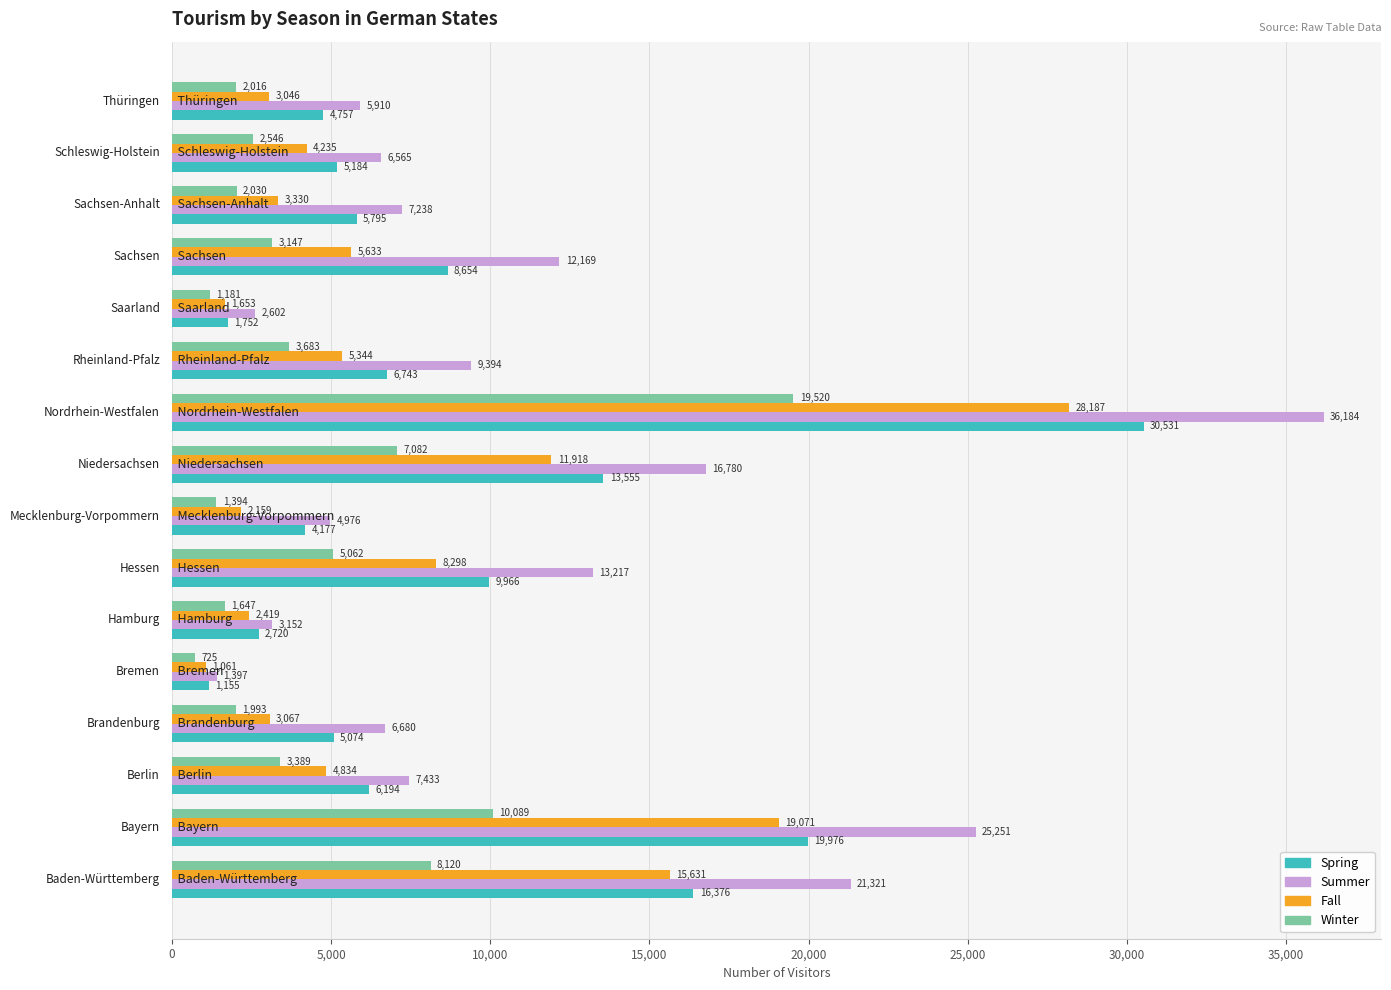

What is the minimum value shown in the chart?

725